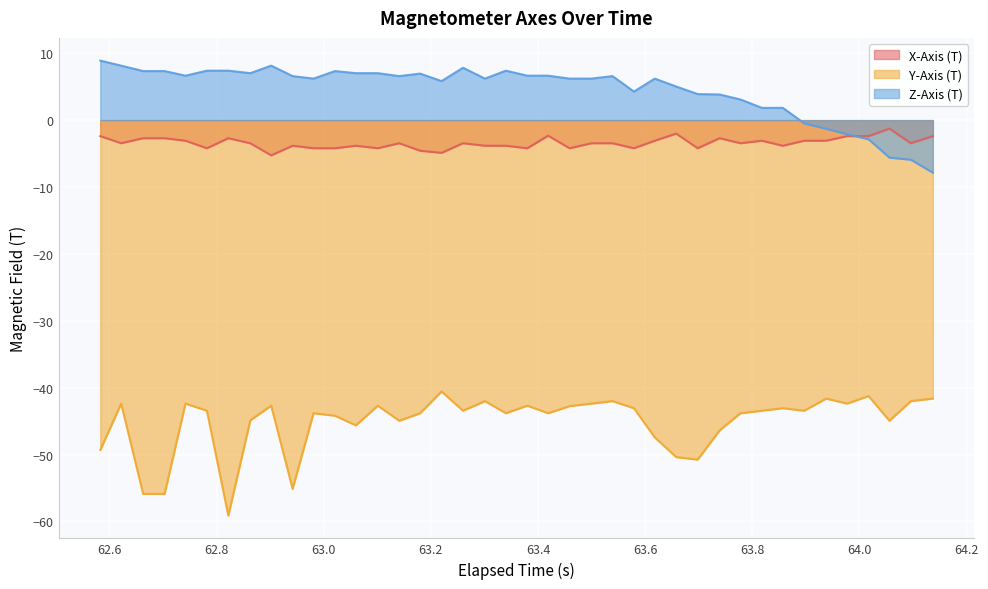

True or false: Y-Axis (T) and X-Axis (T) cross at least once.

False